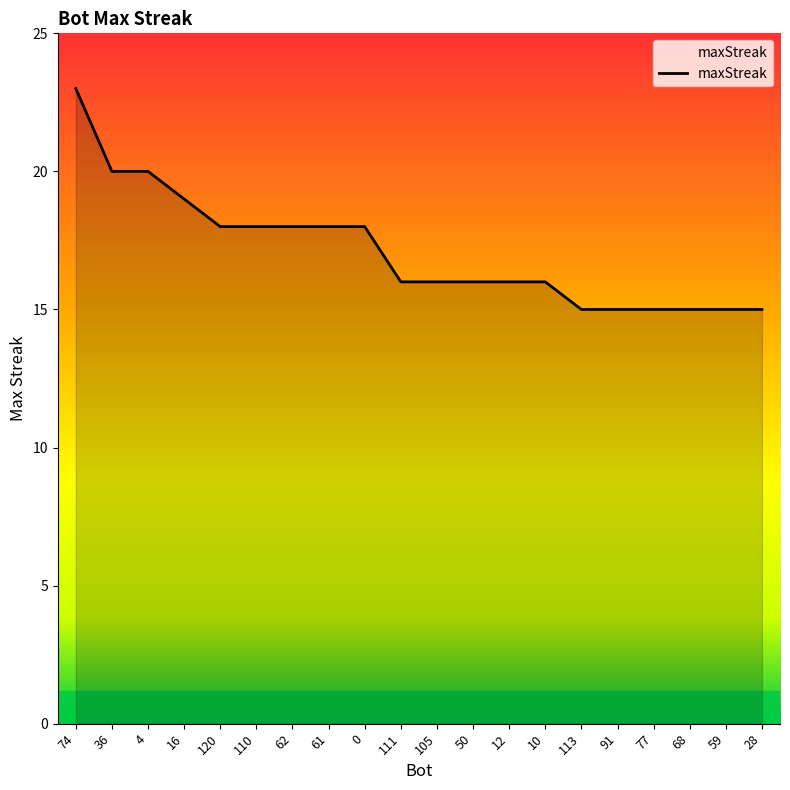

Which label corresponds to the largest value in the chart?

74